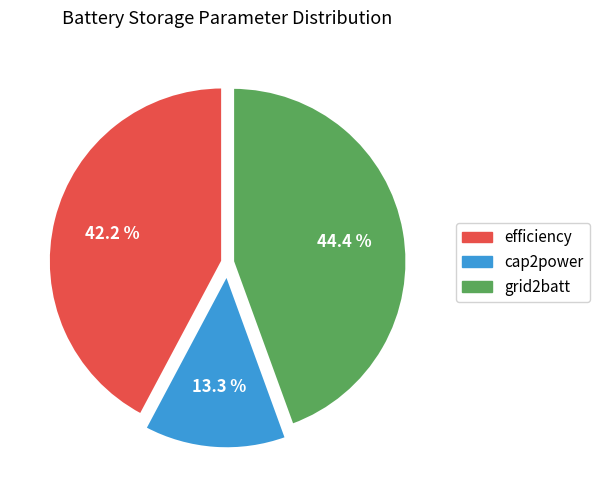

The grid2batt slice represents 44% of the pie. True or false?

True